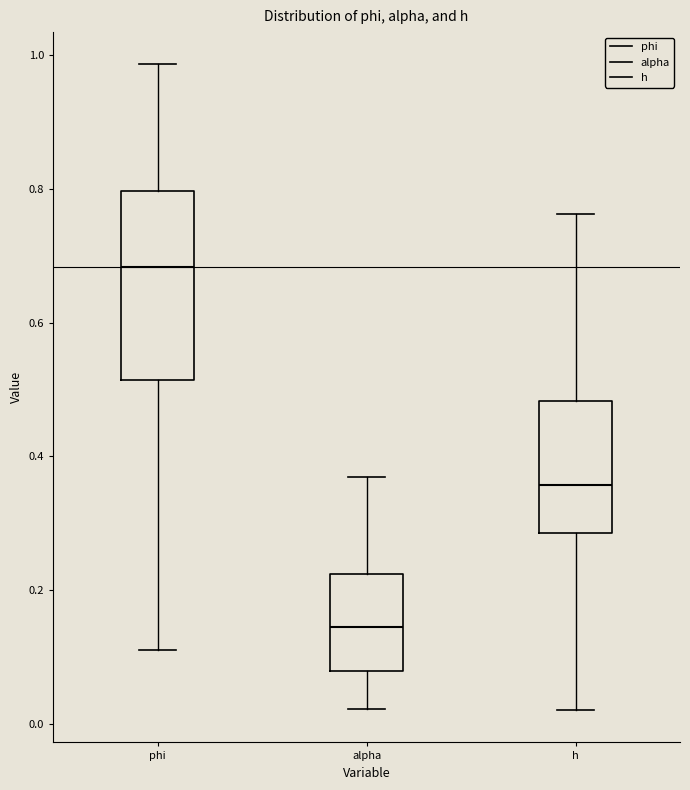

Reading left to right, transcribe this box plot: for each box, give where its median line is, the range the box spans, and where its two whiskers end, as read against the y-axis. The values are not printed on the chart, so give them approximately, as read against the axis.

phi: median 0.68, box 0.52 to 0.80, whiskers 0.12 to 0.98
alpha: median 0.14, box 0.08 to 0.22, whiskers 0.02 to 0.36
h: median 0.36, box 0.28 to 0.48, whiskers 0.02 to 0.76